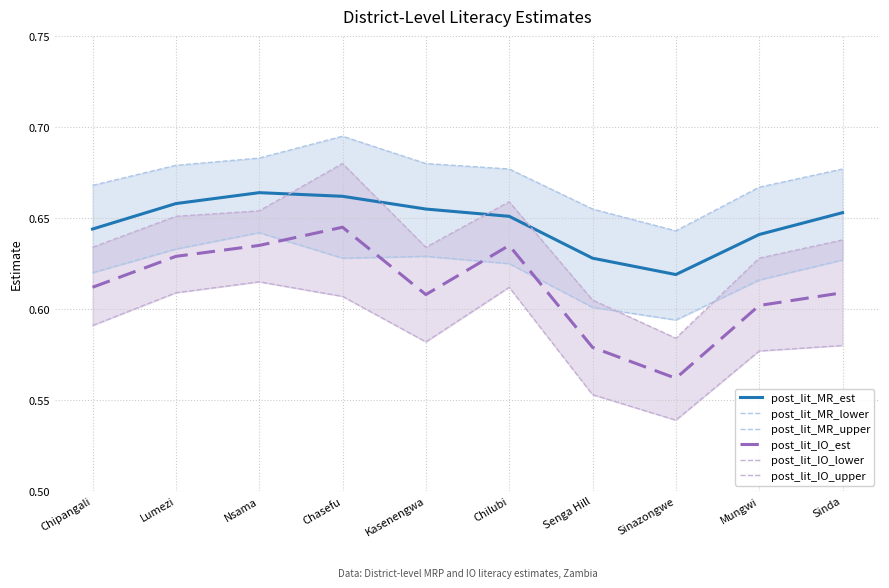

The post_lit_IO_est series shows 0.6 at Mungwi. True or false?

True